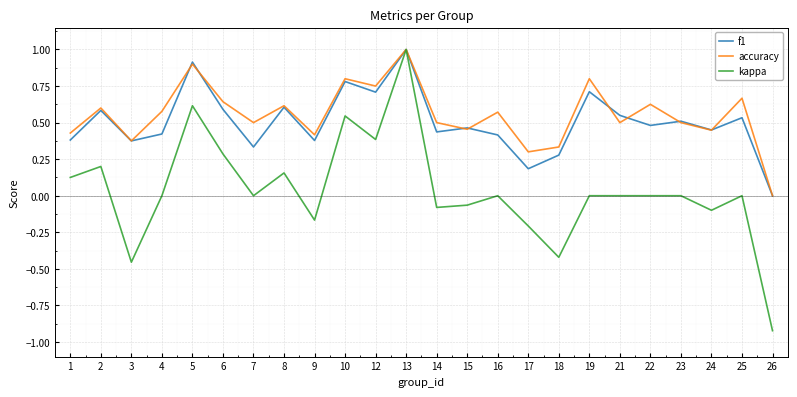

The f1 series shows 0.7 at 12. True or false?

True